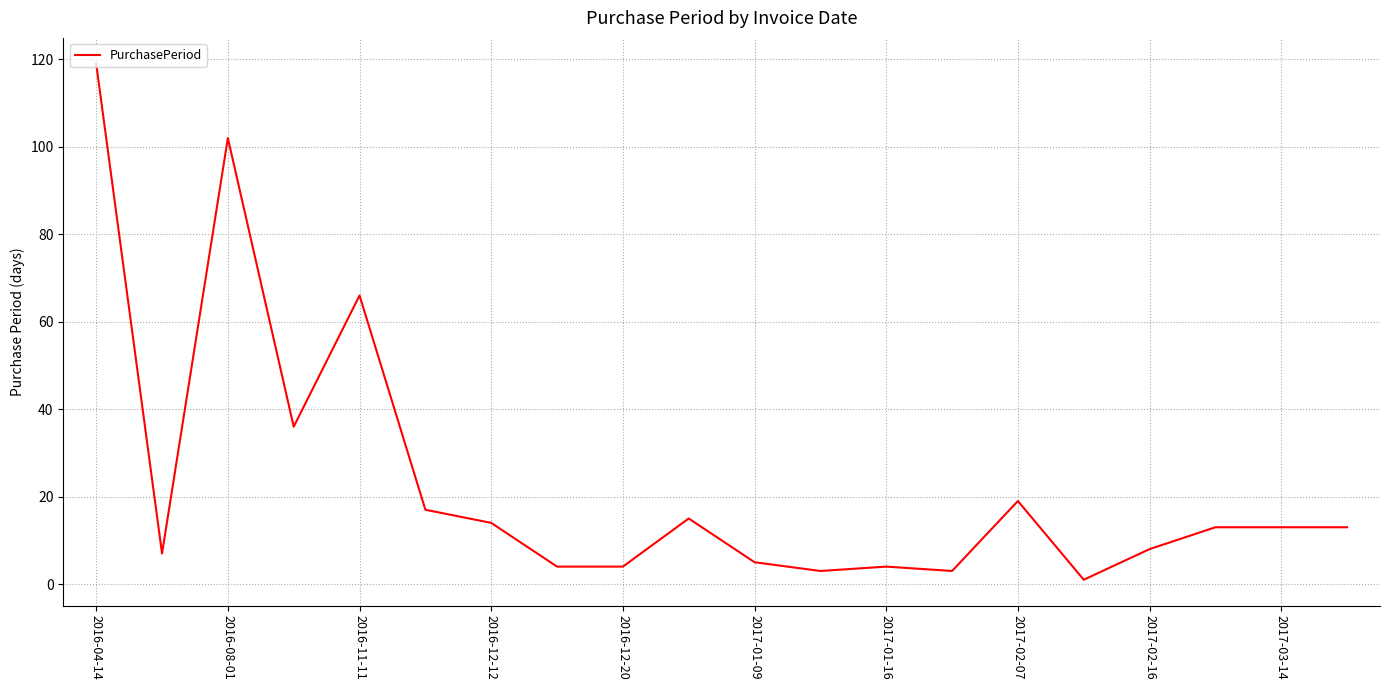

What is the difference between the maximum and second lowest values?

116